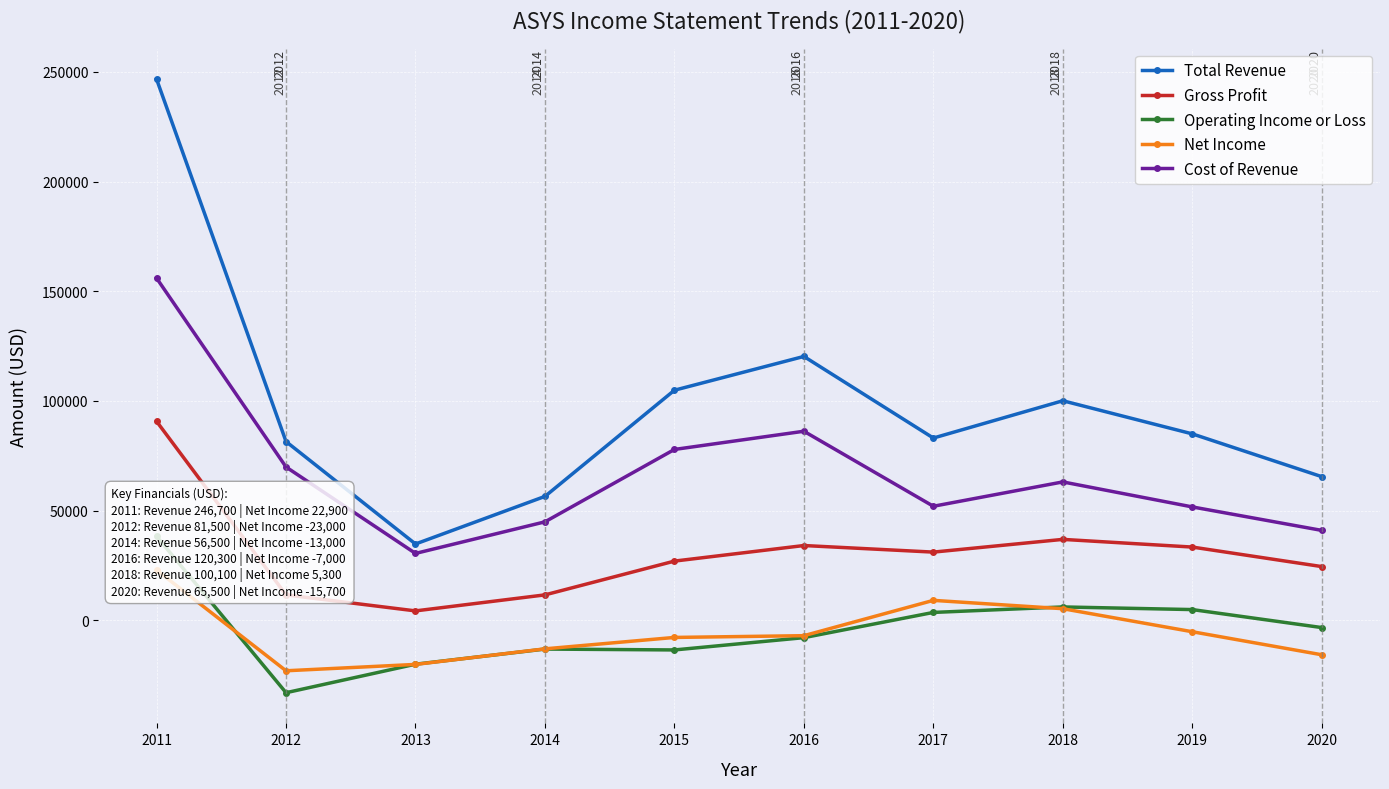

True or false: Net Income and Operating Income or Loss cross at least once.

True